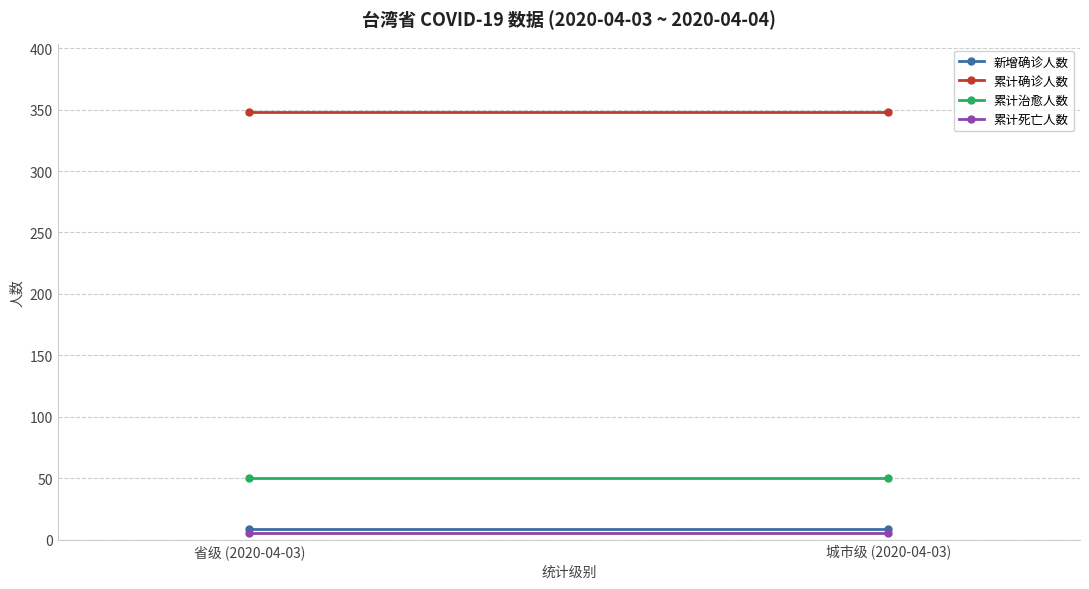

What position from the right is 城市级 (2020-04-03)?

1